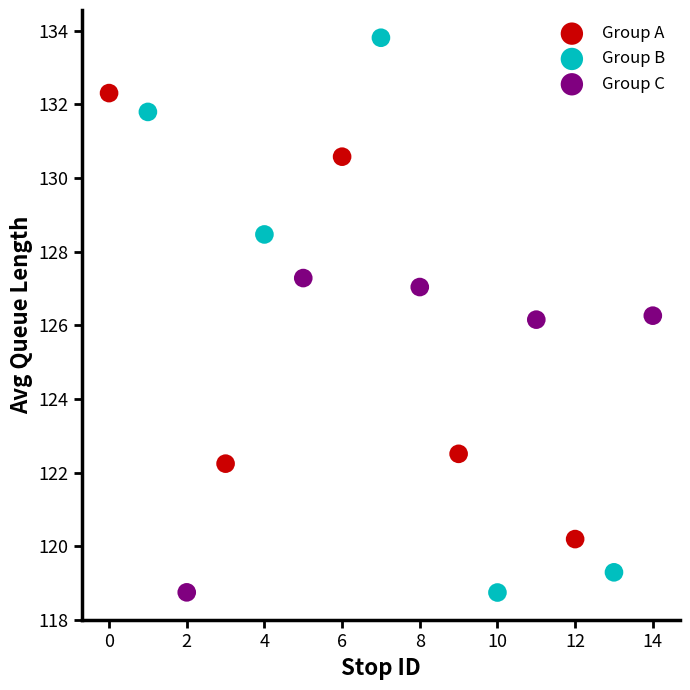

Which series reaches the maximum Y coordinate?

Group B